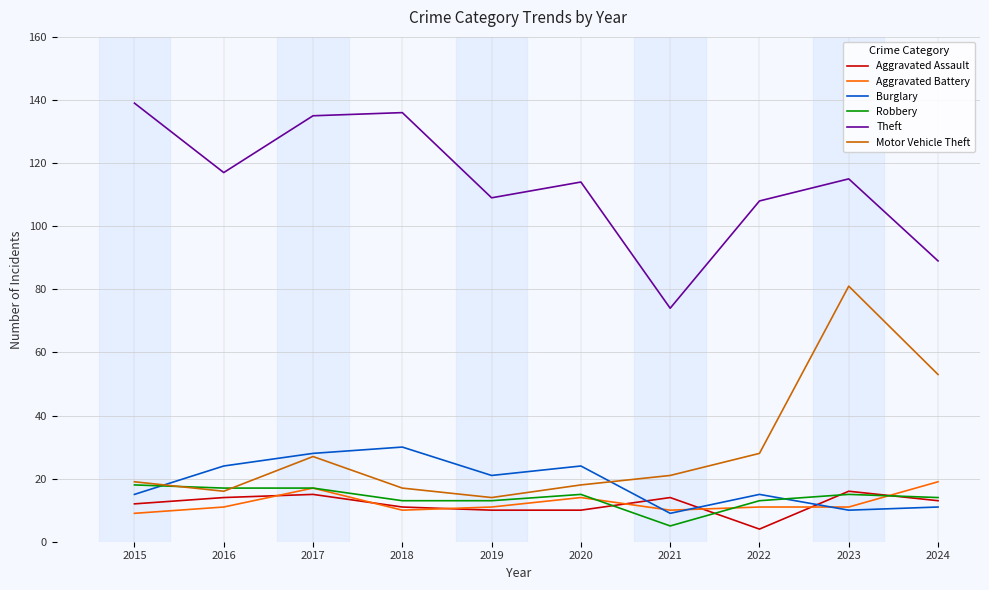

Which series has the largest total across all categories?

Theft